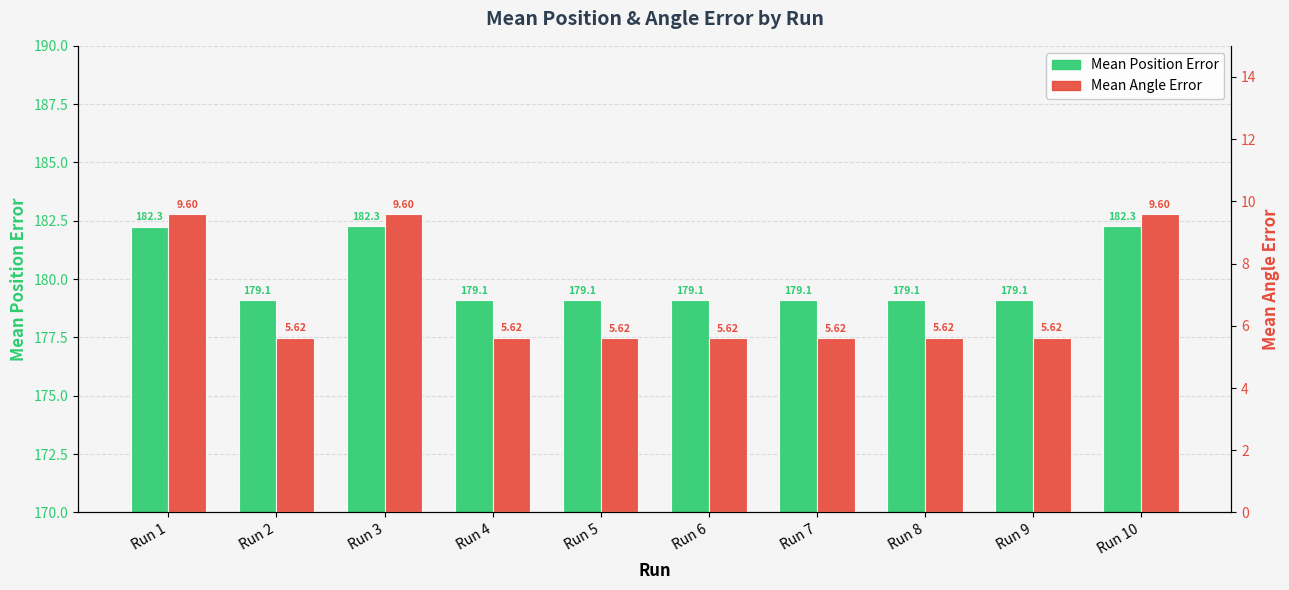

What is the value of the Mean Angle Error bar at the 1st from the left?

9.6